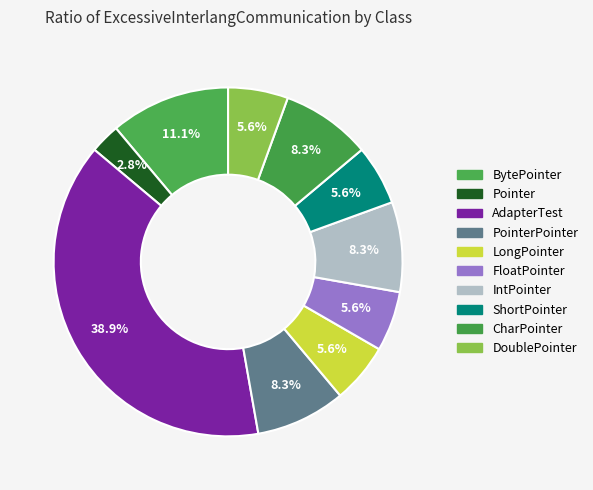

How many segments does this pie chart have?

10